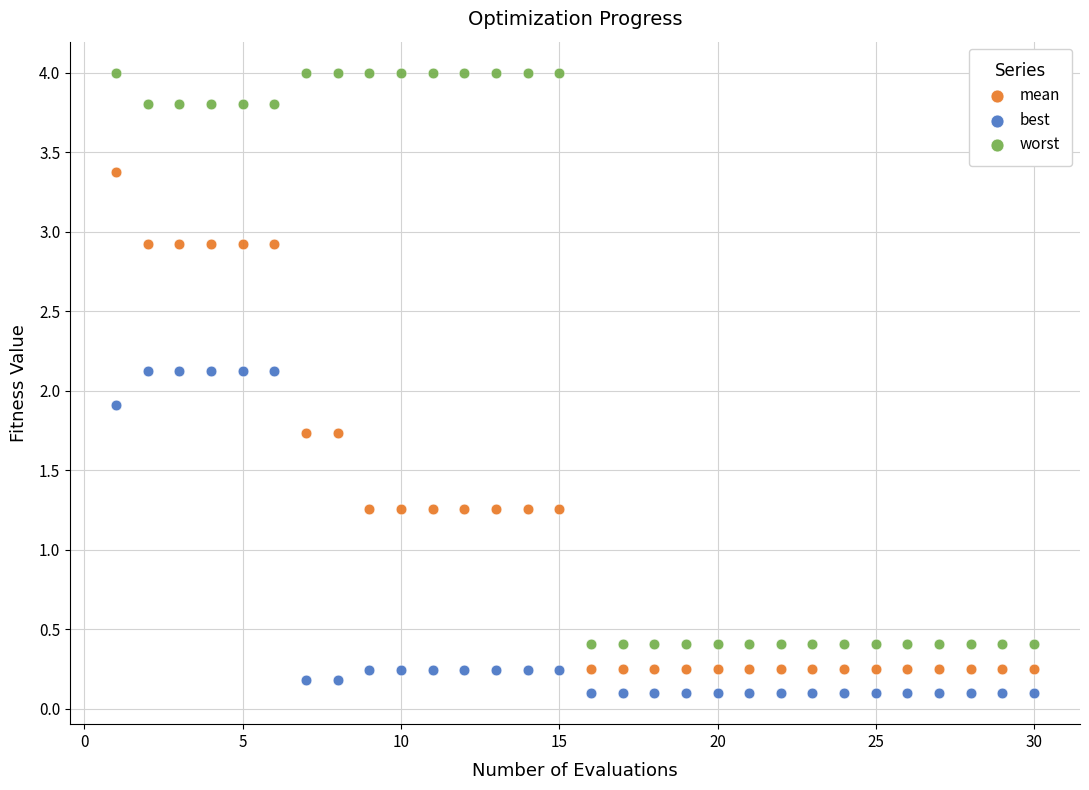

What are all the series names shown in the legend?

mean, best, worst